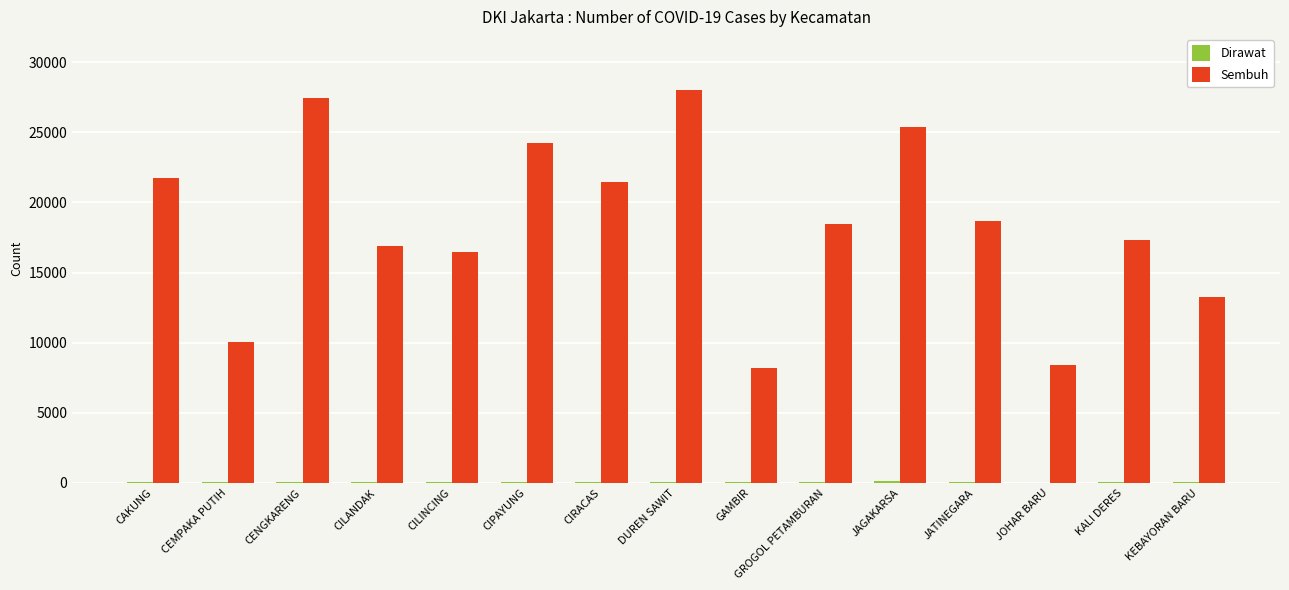

Are the bars horizontal?

No